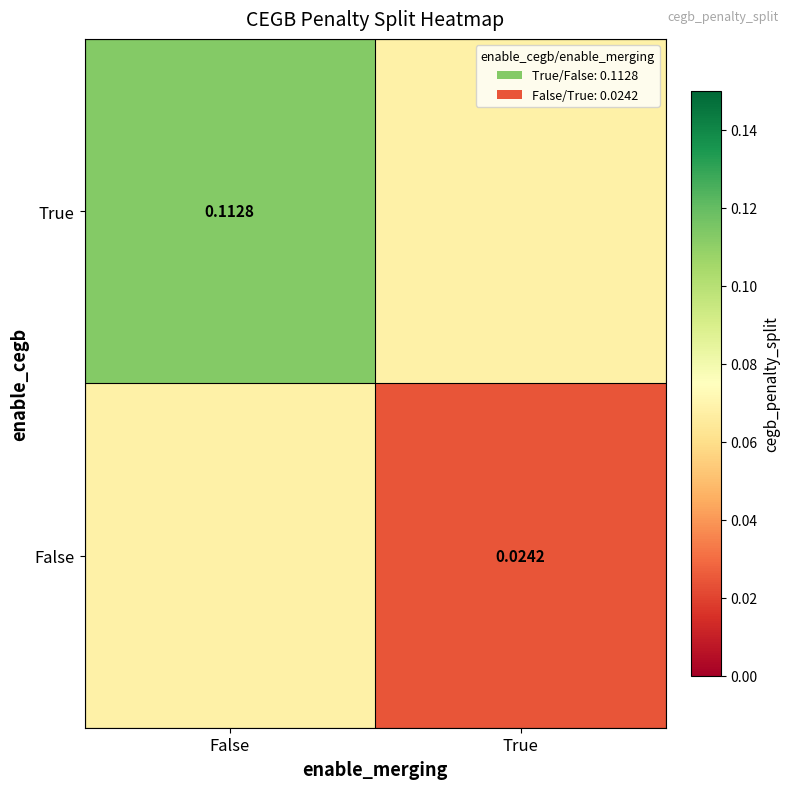

At which label does True reach its peak?

False